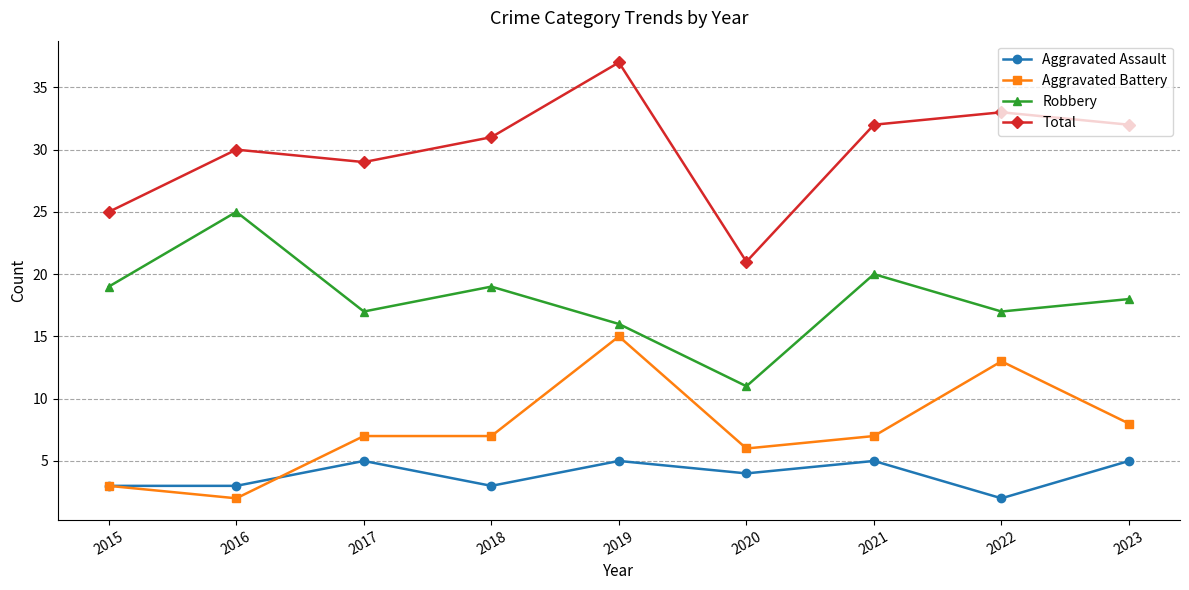

True or false: Aggravated Assault and Robbery cross at least once.

False